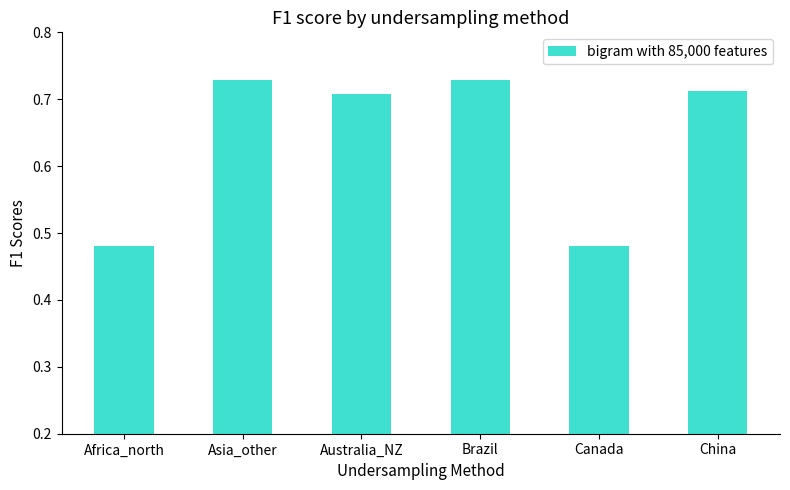

What is the sum of all values?

3.8